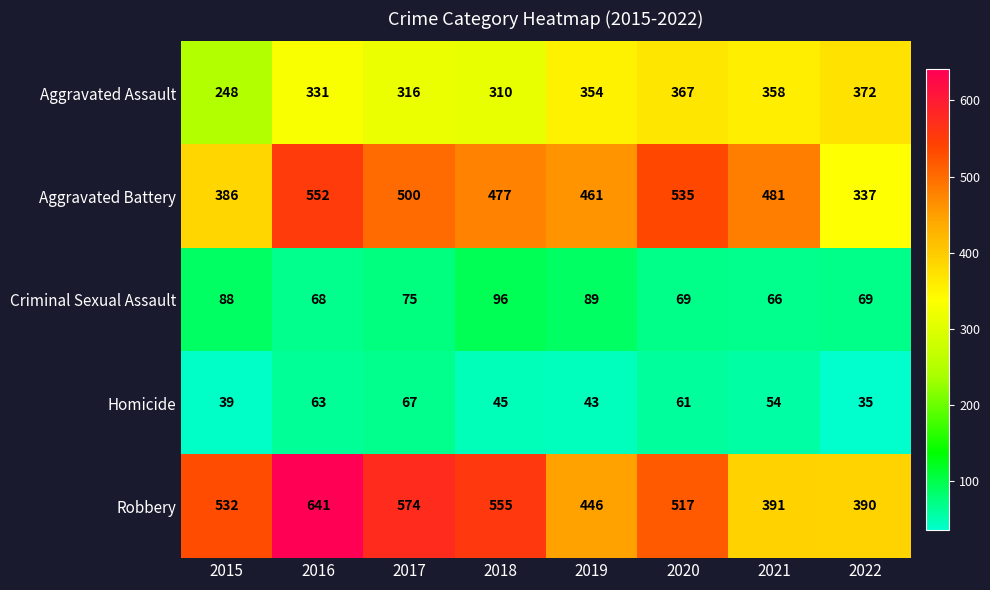

Which category has the highest value across all series?

2016